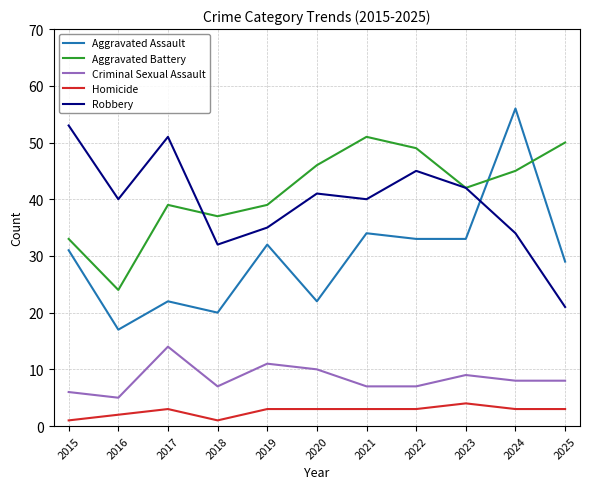

Which category has the highest value across all series?

2024